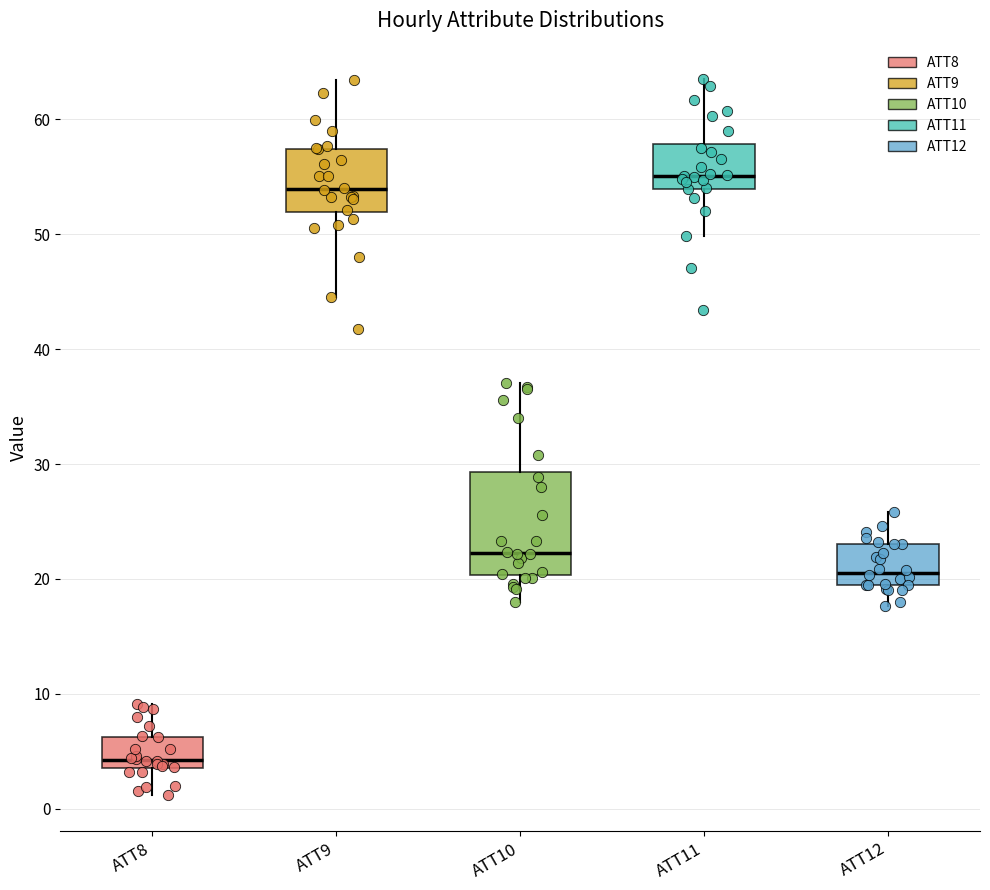

Comparing the boxes themselves (not the whiskers), which one is the tallest?

ATT10